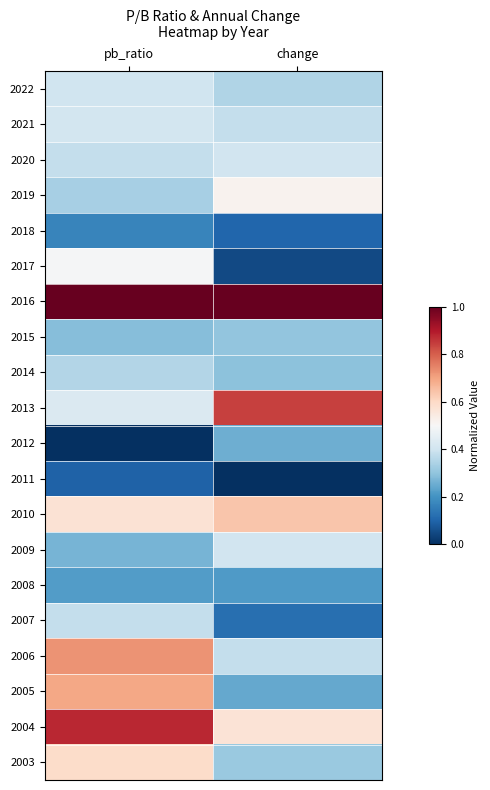

List the series in order of their peak value, highest first.

2016, 2004, 2013, 2006, 2005, 2010, 2003, 2019, 2017, 2021, 2009, 2020, 2022, 2007, 2014, 2015, 2012, 2008, 2018, 2011